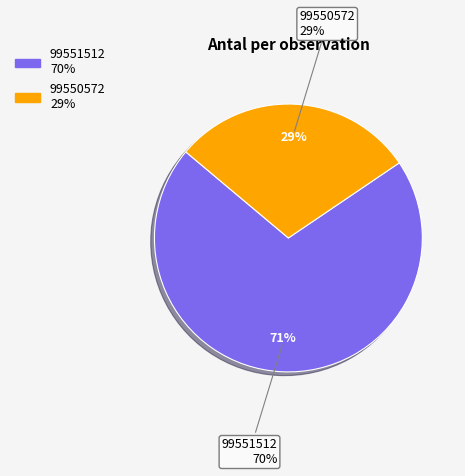

Is the sum of 99550572 and 99551512 greater than half?

Yes